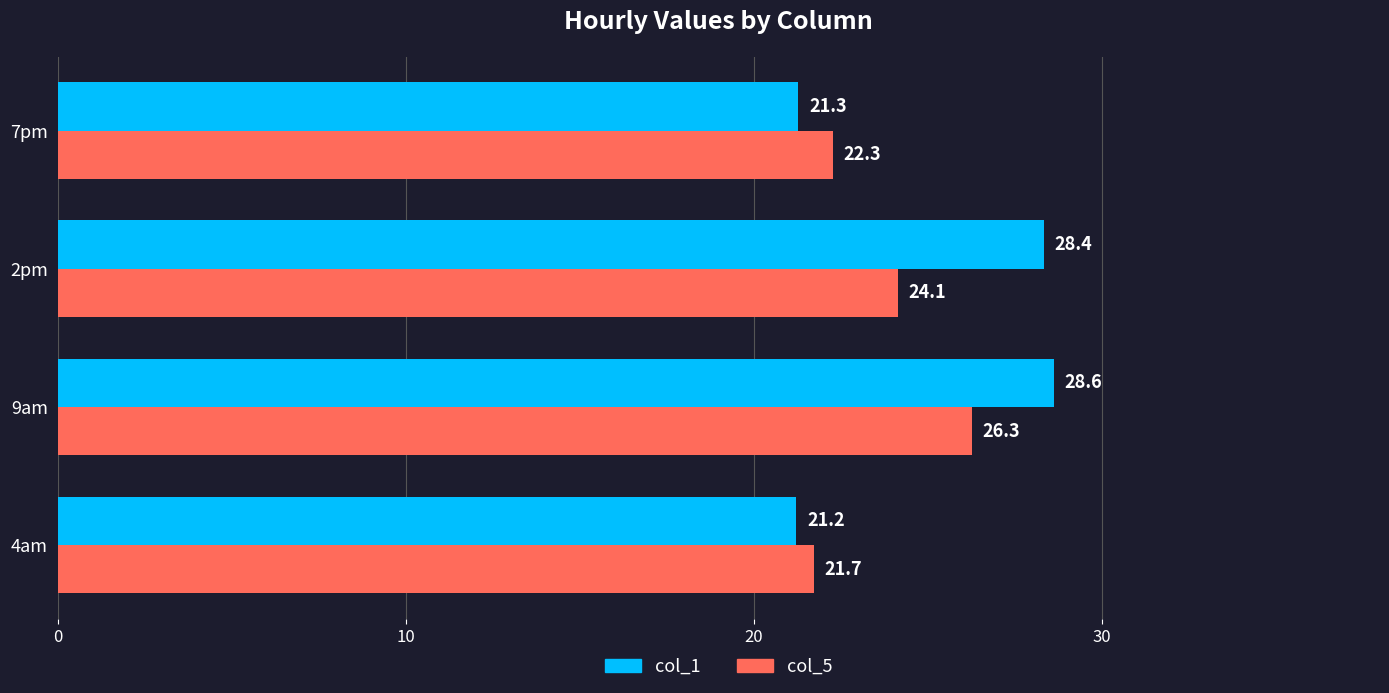

Which category has the lowest value across all series?

4am